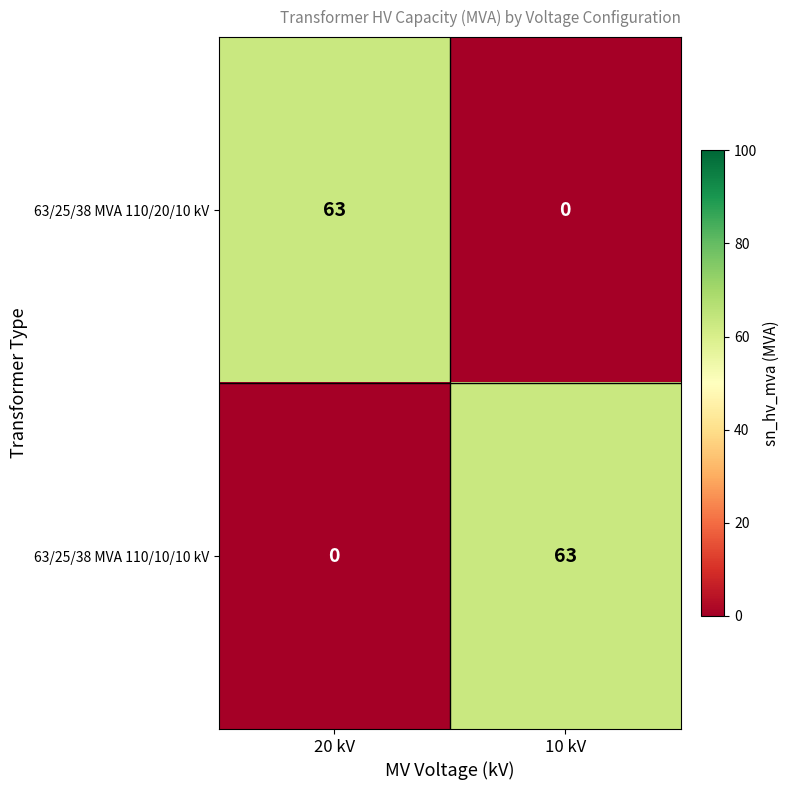

What is the sum of all 63/25/38 MVA 110/10/10 kV values?

63